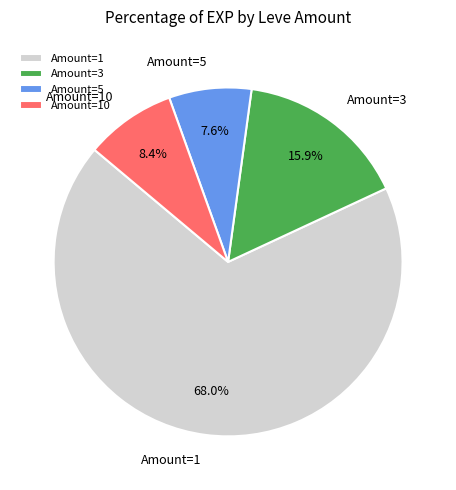

What is the smallest slice in the pie chart?

Amount=5